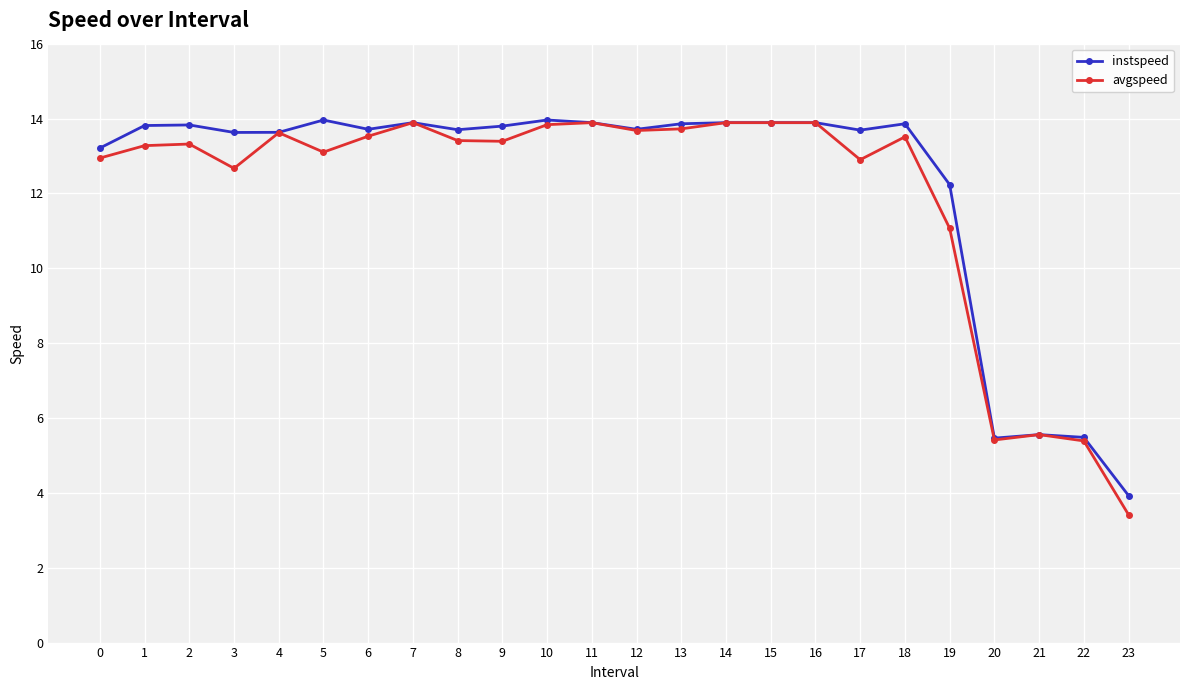

How many data points in instspeed are above 13?

19